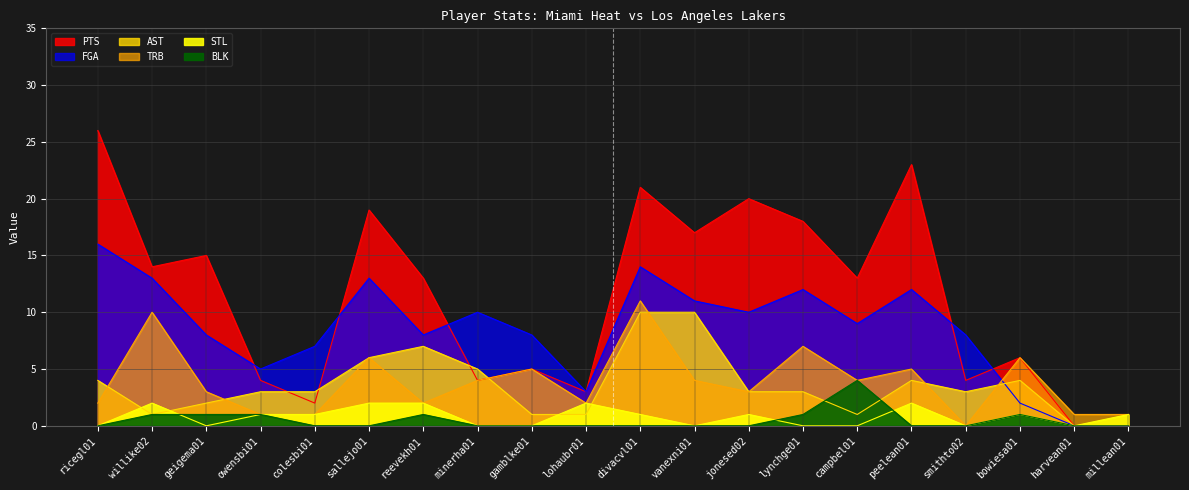

Which series has the largest range (max minus min)?

PTS